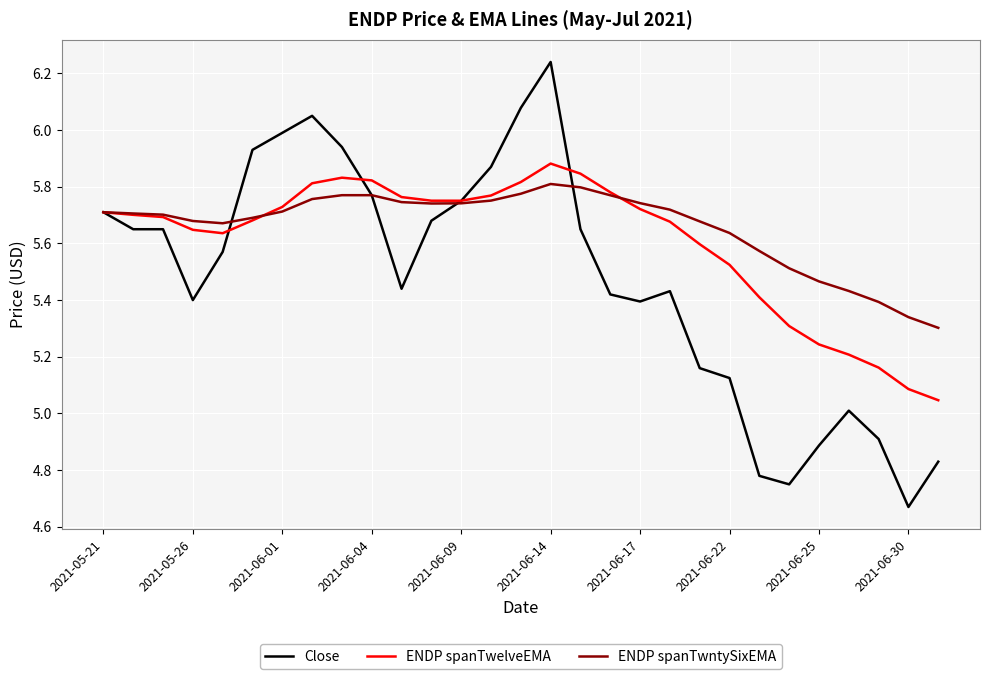

List the series in order of their peak value, lowest first.

ENDP spanTwntySixEMA, ENDP spanTwelveEMA, Close